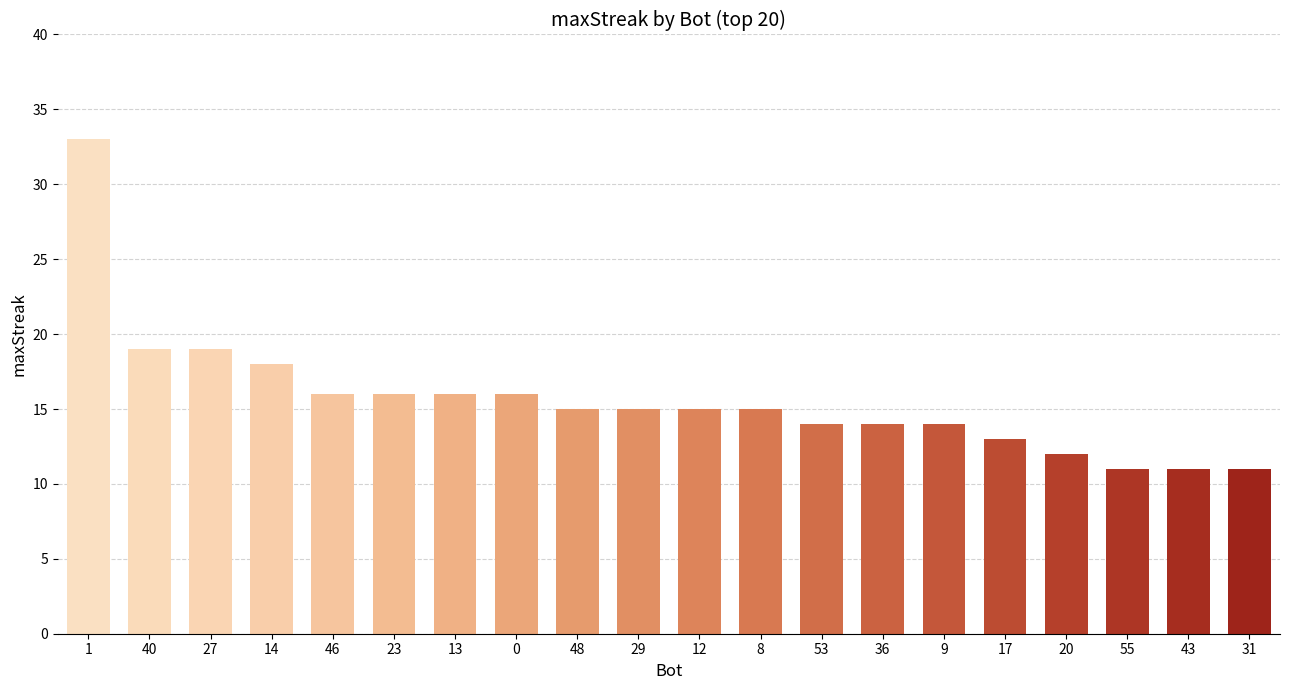

What is the label of the 15th bar from the right?

23